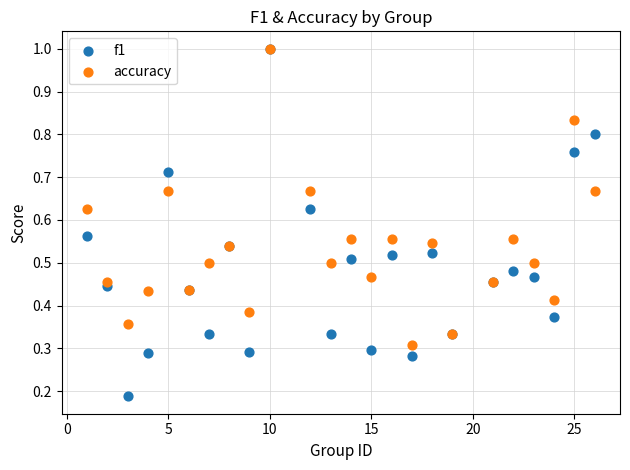

What are all the series names shown in the legend?

f1, accuracy